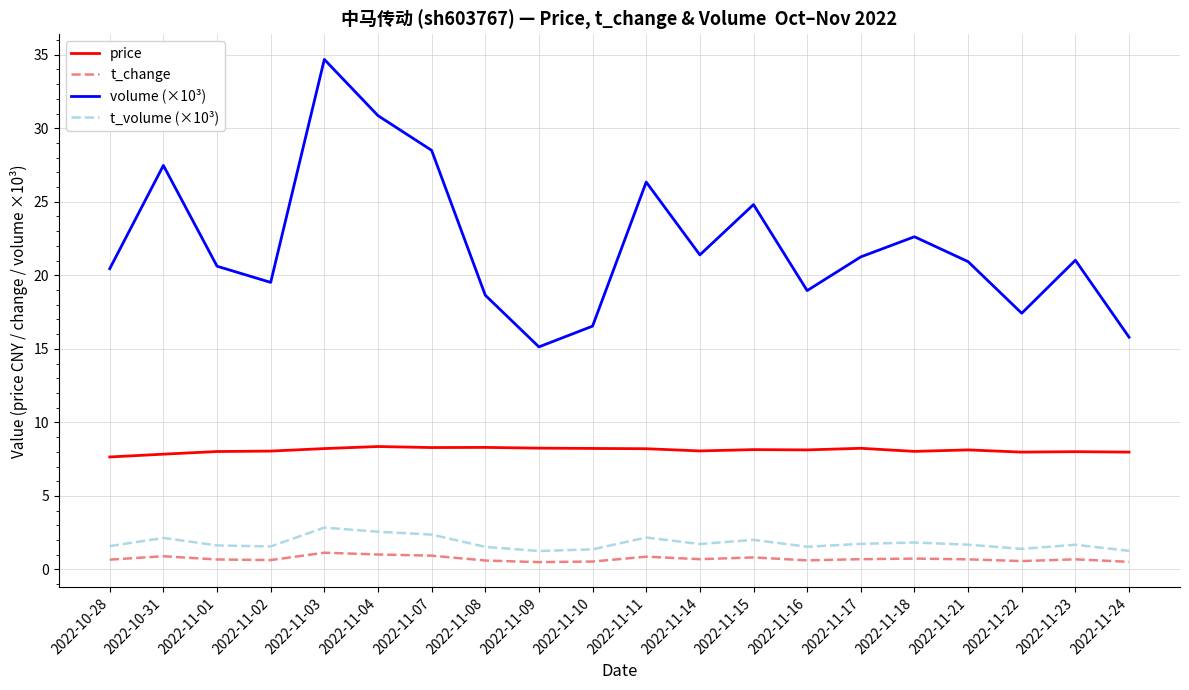

True or false: price and t_volume (×10³) intersect in this chart.

False